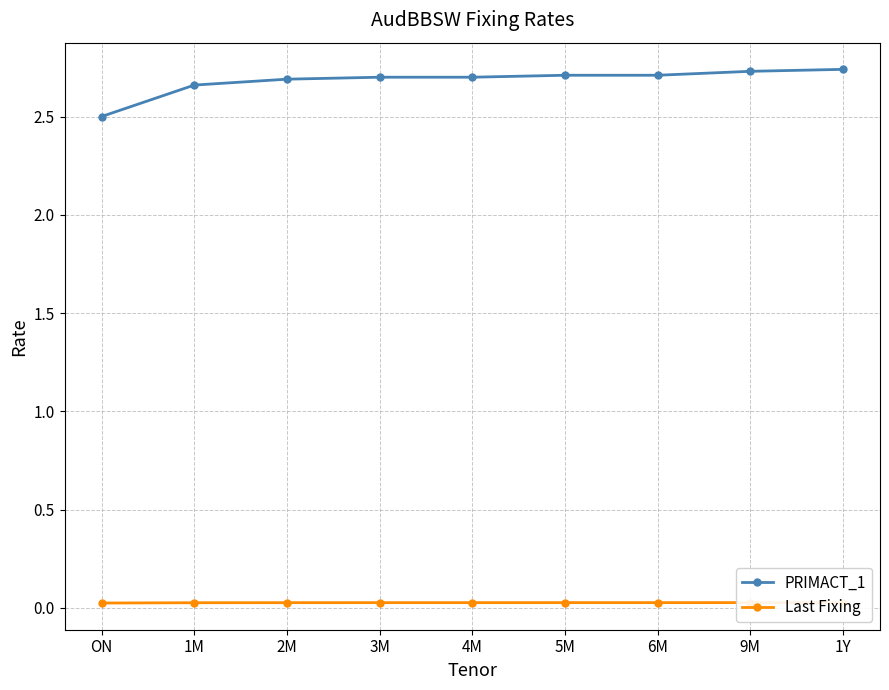

Which series has the largest range (max minus min)?

PRIMACT_1